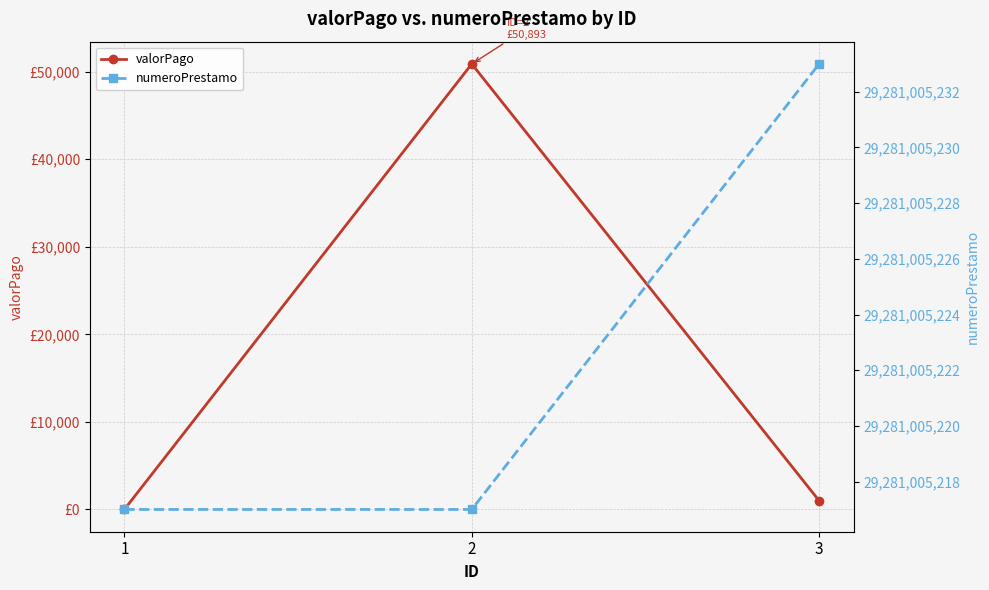

Which series has the largest range (max minus min)?

valorPago